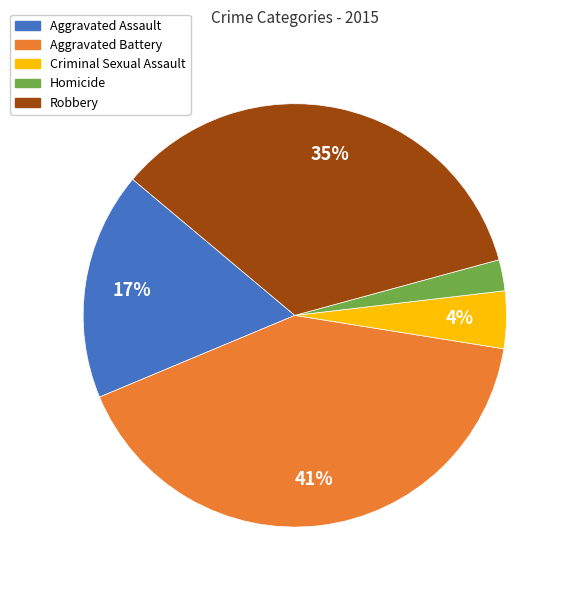

Do Robbery and Aggravated Assault together represent more than half of the pie?

Yes